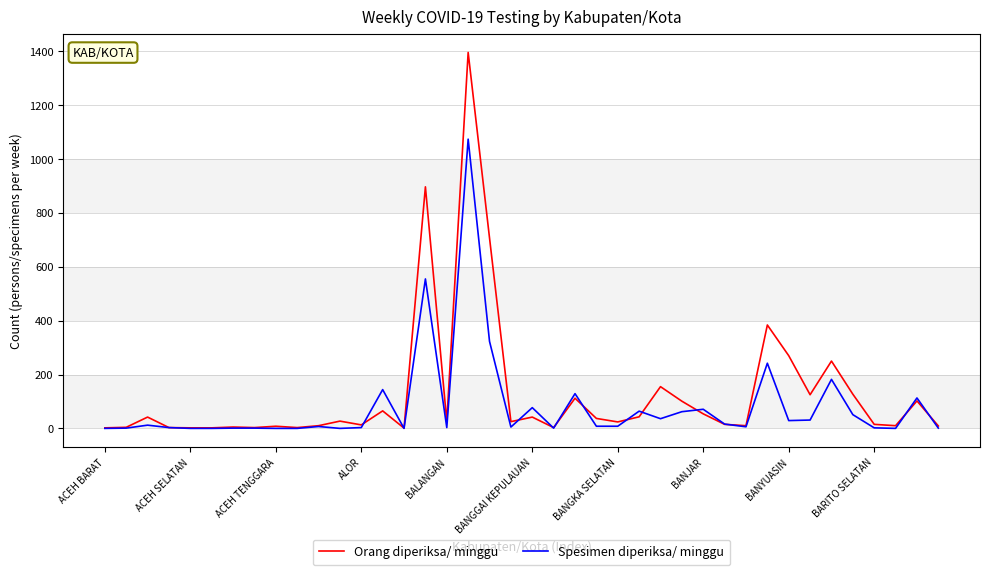

What is the greatest value displayed?

1396